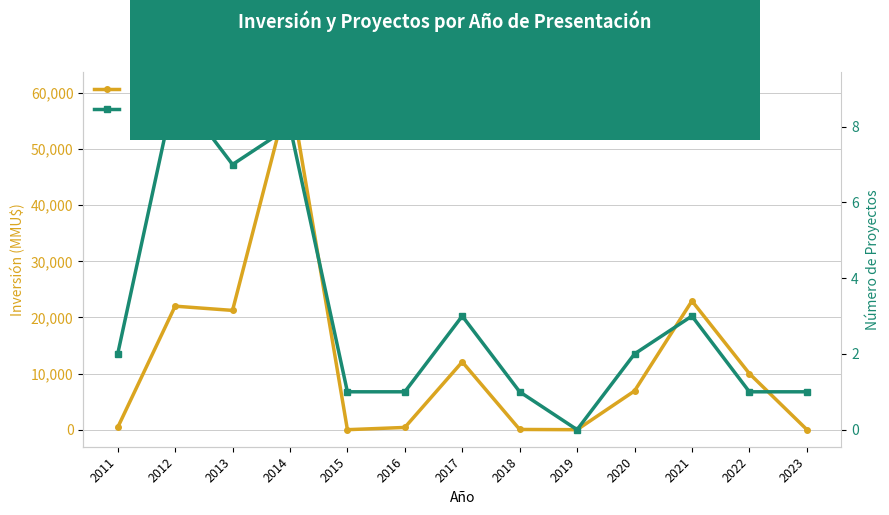

At which category does Número de Proyectos reach its first local valley?

2013